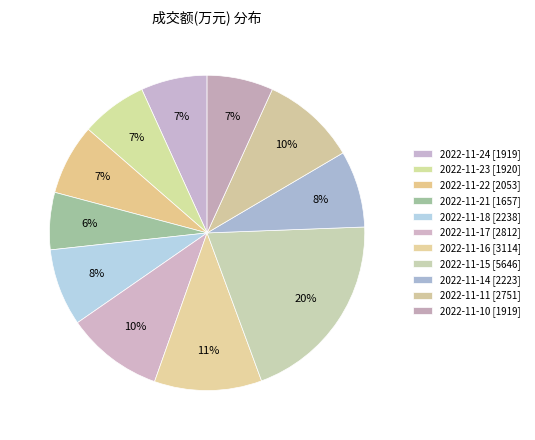

Does 2022-11-15 account for over 50% of the chart?

No